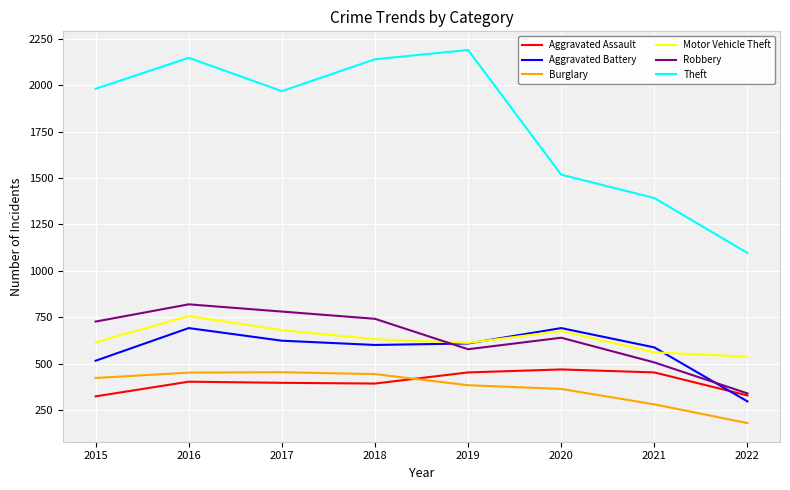

True or false: Motor Vehicle Theft has a value of 336 at 2022.

False